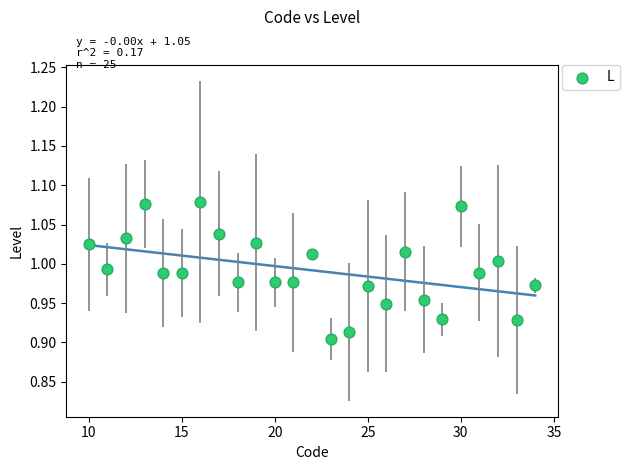

How many data points are displayed?

25